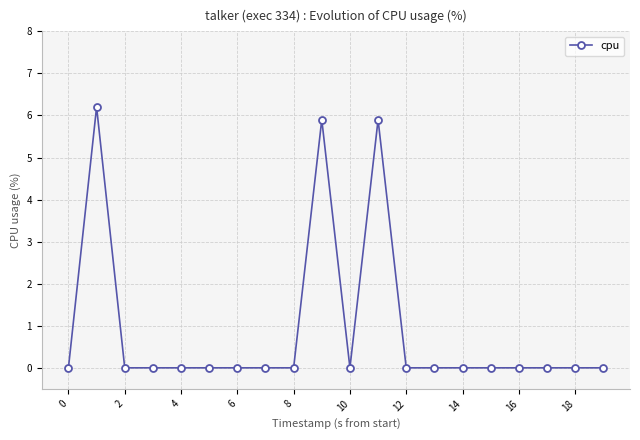

What is the average value?

0.9